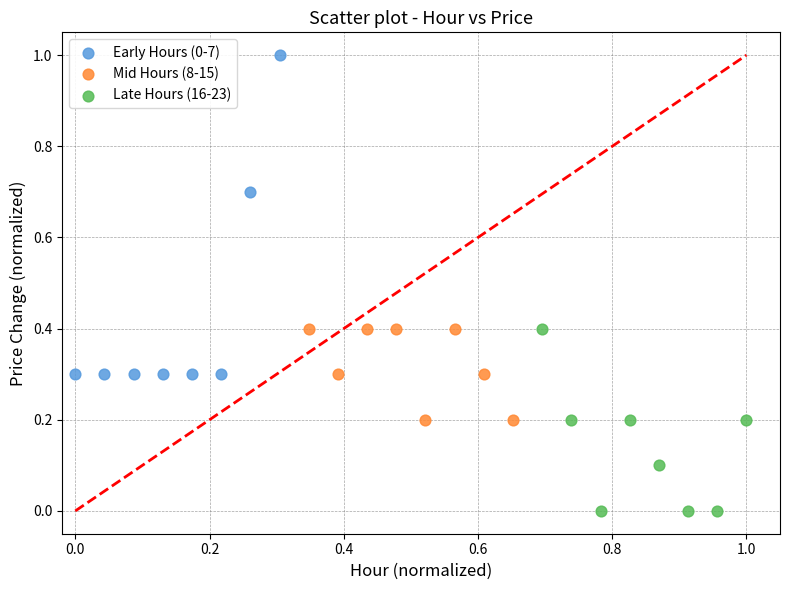

What are all the series names shown in the legend?

Early Hours (0-7), Mid Hours (8-15), Late Hours (16-23)